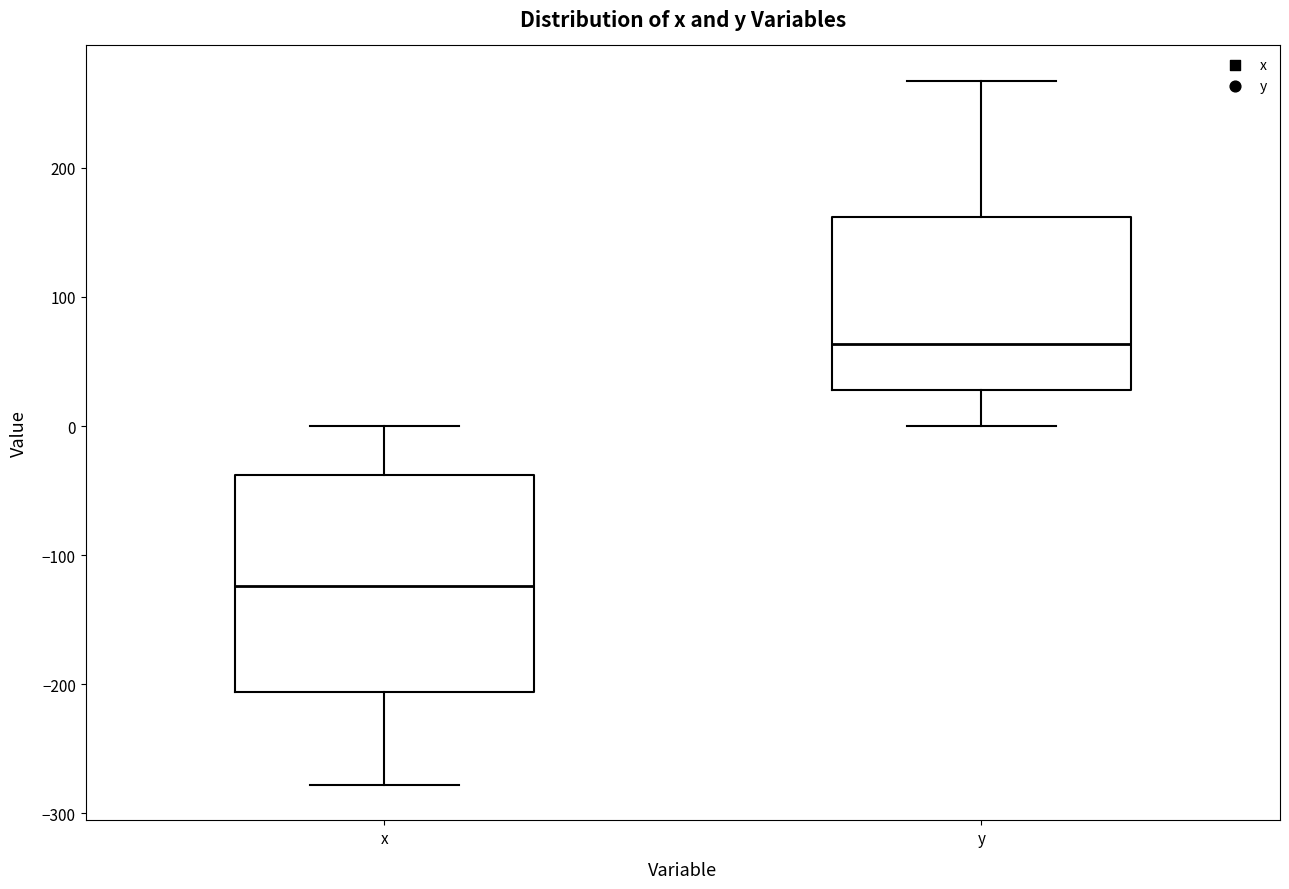

Reading left to right, read every box against the y-axis: the position of its median line, the range the box covers, and the ends of its whiskers. The values are not printed on the chart, so give them approximately, as read against the axis.

x: median -120, box -210 to -40, whiskers -280 to 0
y: median 60, box 30 to 160, whiskers 0 to 270